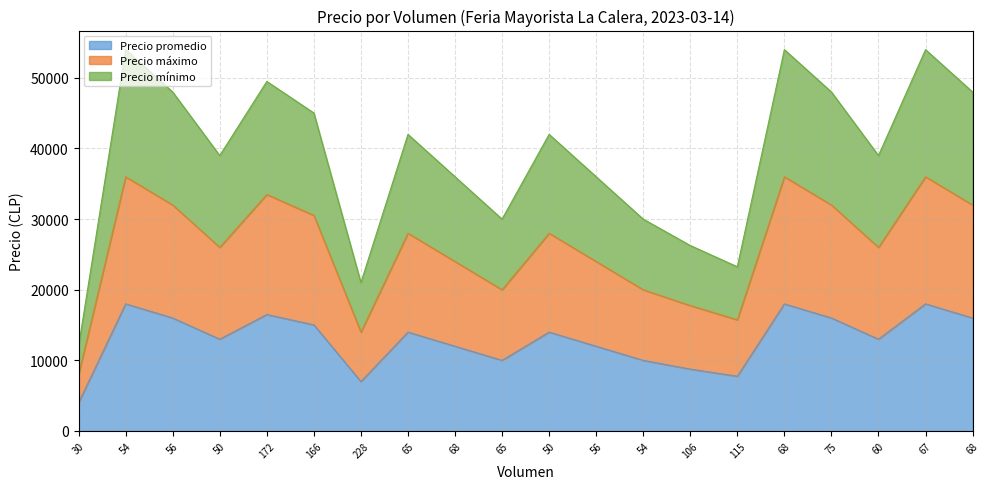

Where is the first local minimum for Precio máximo?

50